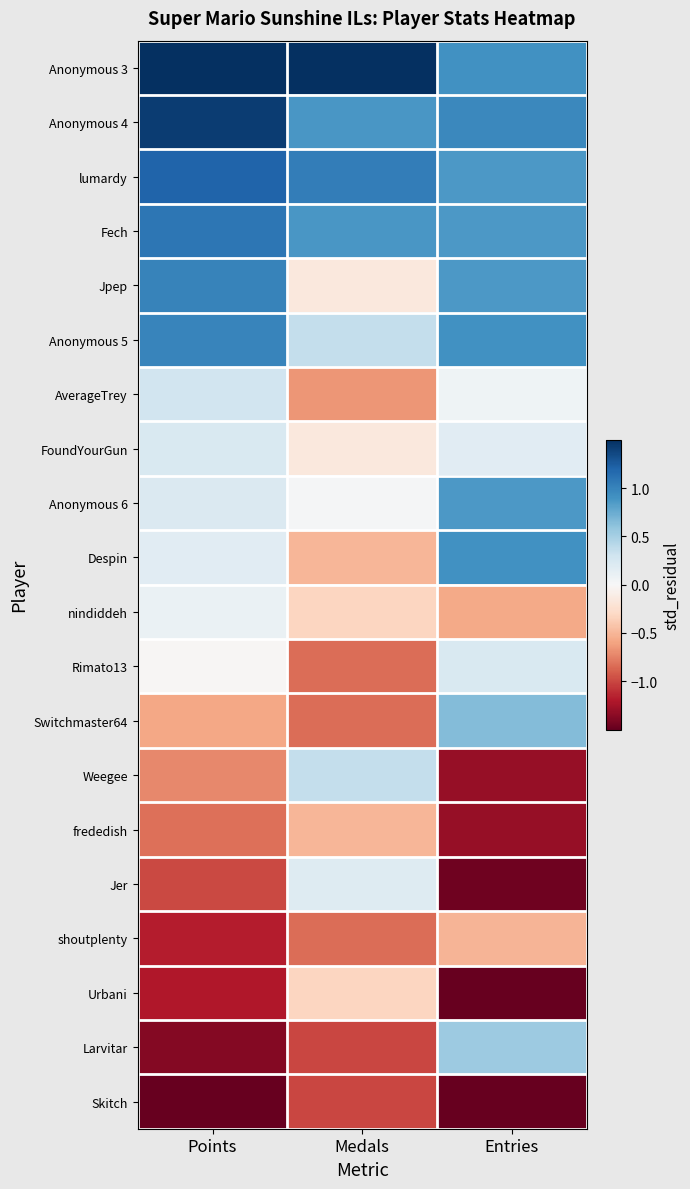

Reading left to right, list all the values displayed in this chart.

Anonymous 3: Points=1.5	Medals=1.5	Entries=0.9
Anonymous 4: Points=1.4	Medals=0.9	Entries=1.0
lumardy: Points=1.2	Medals=1.0	Entries=0.9
Fech: Points=1.1	Medals=0.9	Entries=0.9
Jpep: Points=1.0	Medals=-0.2	Entries=0.9
Anonymous 5: Points=1.0	Medals=0.4	Entries=0.9
AverageTrey: Points=0.3	Medals=-0.7	Entries=0.1
FoundYourGun: Points=0.2	Medals=-0.2	Entries=0.2
Anonymous 6: Points=0.2	Medals=0.0	Entries=0.9
Despin: Points=0.2	Medals=-0.5	Entries=0.9
nindiddeh: Points=0.1	Medals=-0.3	Entries=-0.6
Rimato13: Points=-0.0	Medals=-0.8	Entries=0.2
Switchmaster64: Points=-0.6	Medals=-0.8	Entries=0.6
Weegee: Points=-0.7	Medals=0.4	Entries=-1.3
frededish: Points=-0.8	Medals=-0.5	Entries=-1.3
Jer: Points=-1.0	Medals=0.2	Entries=-1.5
shoutplenty: Points=-1.2	Medals=-0.8	Entries=-0.5
Urbani: Points=-1.2	Medals=-0.3	Entries=-1.5
Larvitar: Points=-1.4	Medals=-1.0	Entries=0.5
Skitch: Points=-1.5	Medals=-1.0	Entries=-1.5